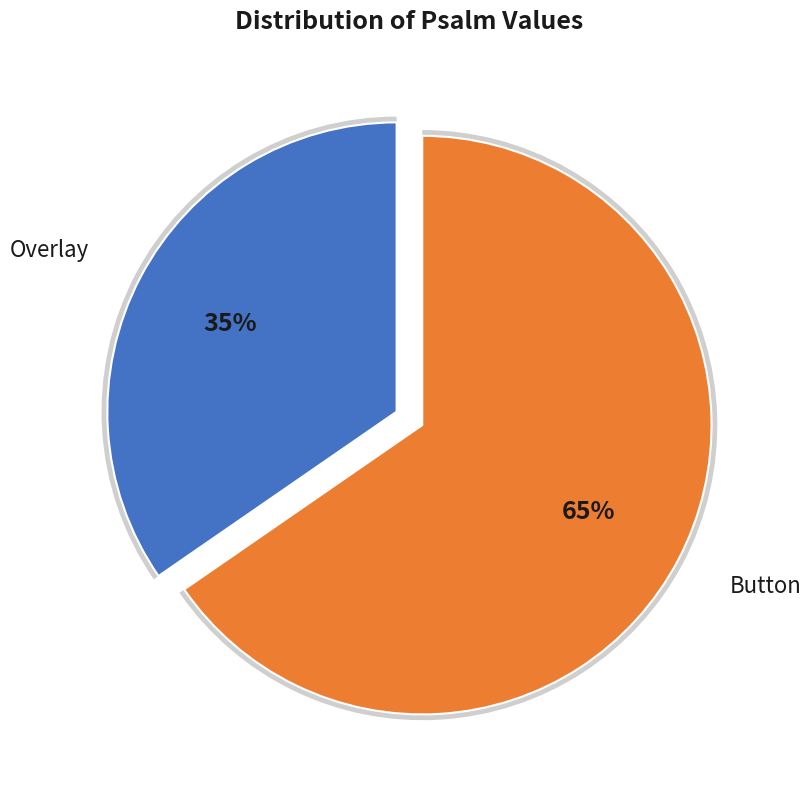

What is the total percentage of Button and Overlay?

100.0%